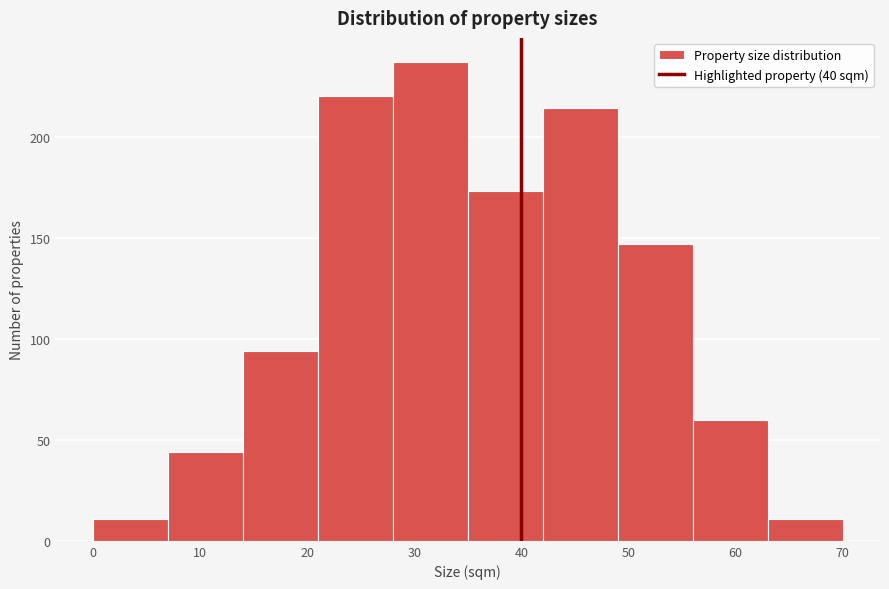

Reading left to right, transcribe this chart: for each bar, give the range it covers on the x-axis and its height. The values are not printed on the chart, so give them approximately, as read against the axis.

0 to 7: 10
7 to 14: 45
14 to 21: 95
21 to 28: 220
28 to 35: 235
35 to 42: 175
42 to 49: 215
49 to 56: 145
56 to 63: 60
63 to 70: 10